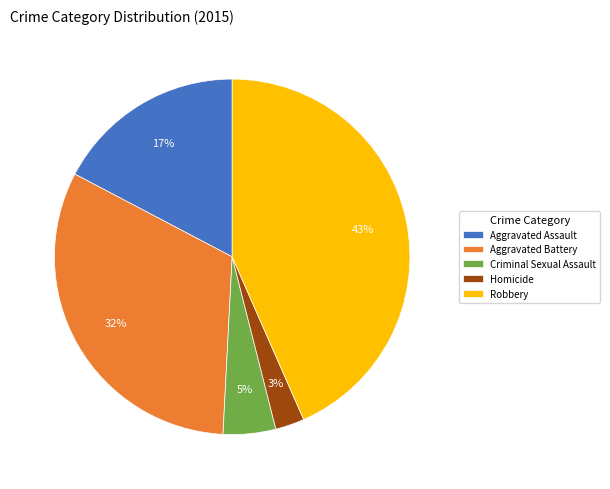

Count the number of slices in the pie.

5